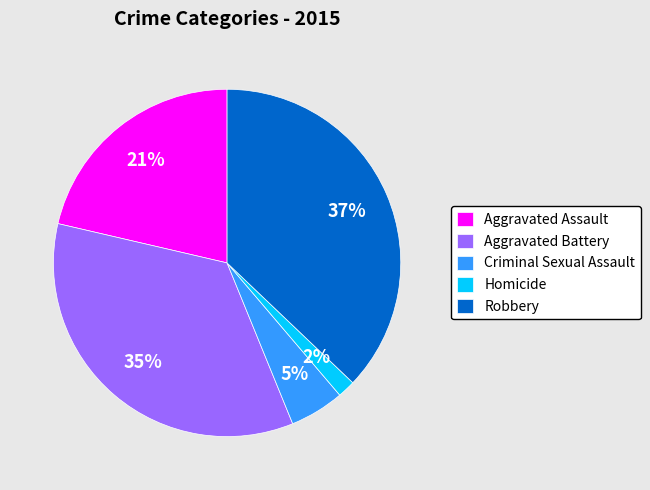

How many slices are in this pie chart?

5